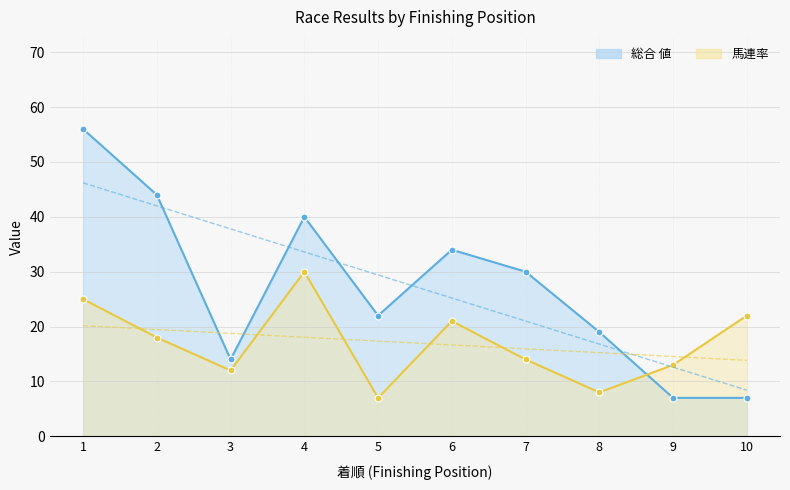

At which label does 馬連率 reach its peak?

4